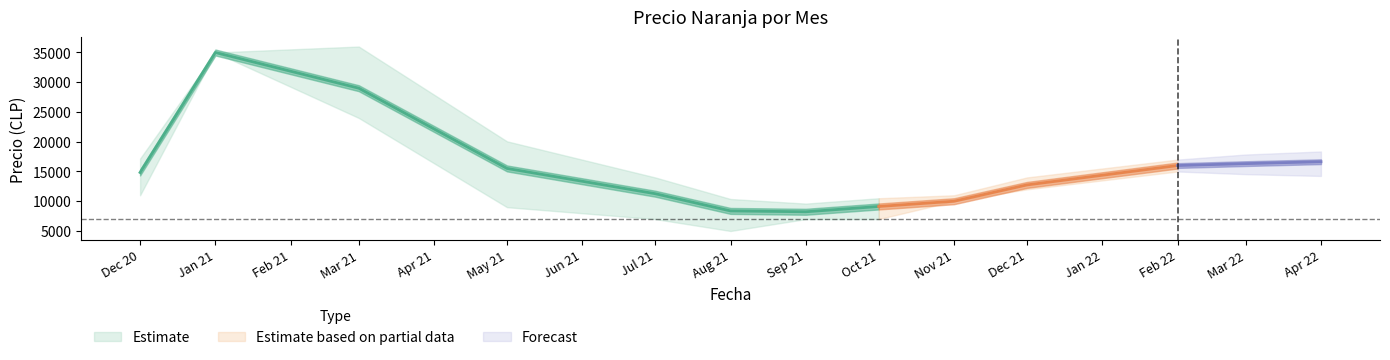

What is the difference between the highest and lowest values at 2021-03?

12000